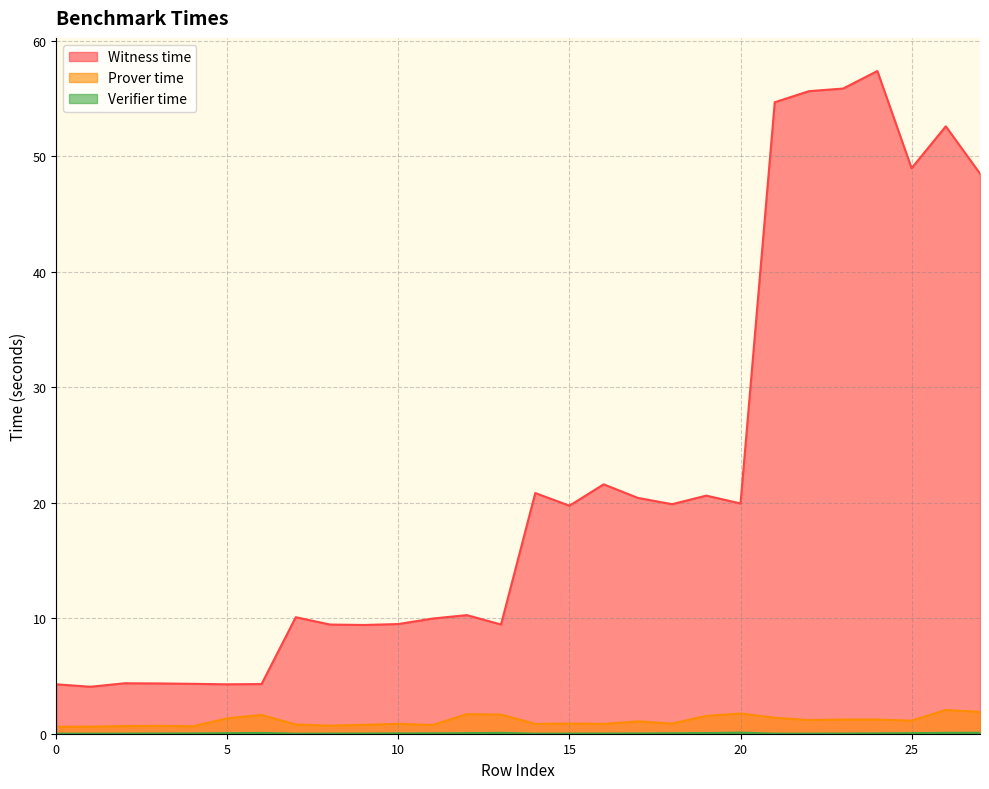

Where is the first local maximum for Prover time?

3